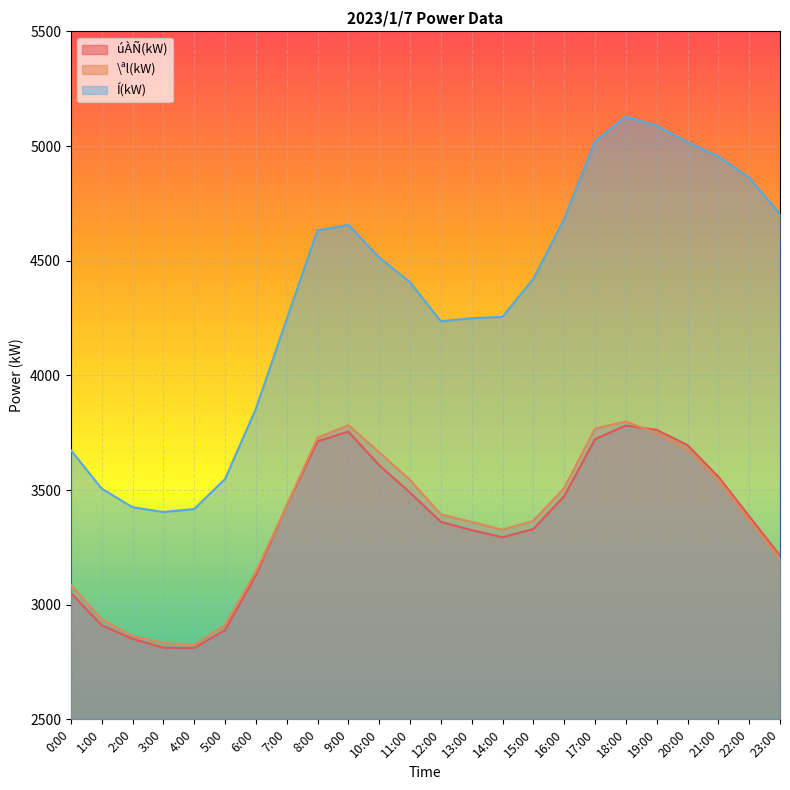

Reading left to right, what are all the values shown in this chart?

úÀÑ(kW): 0:00=3051	1:00=2910	2:00=2851	3:00=2812	4:00=2811	5:00=2889	6:00=3128	7:00=3432	8:00=3712	9:00=3755	10:00=3608	11:00=3489	12:00=3361	13:00=3325	14:00=3294	15:00=3330	16:00=3473	17:00=3722	18:00=3781	19:00=3762	20:00=3696	21:00=3558	22:00=3386	23:00=3214
\ªl(kW): 0:00=3086	1:00=2937	2:00=2864	3:00=2833	4:00=2825	5:00=2912	6:00=3143	7:00=3432	8:00=3728	9:00=3783	10:00=3665	11:00=3544	12:00=3394	13:00=3361	14:00=3327	15:00=3366	16:00=3509	17:00=3768	18:00=3799	19:00=3748	20:00=3677	21:00=3545	22:00=3370	23:00=3200
Í(kW): 0:00=3674	1:00=3506	2:00=3425	3:00=3404	4:00=3417	5:00=3548	6:00=3854	7:00=4244	8:00=4632	9:00=4656	10:00=4514	11:00=4406	12:00=4236	13:00=4249	14:00=4255	15:00=4421	16:00=4681	17:00=5020	18:00=5128	19:00=5089	20:00=5017	21:00=4955	22:00=4862	23:00=4703